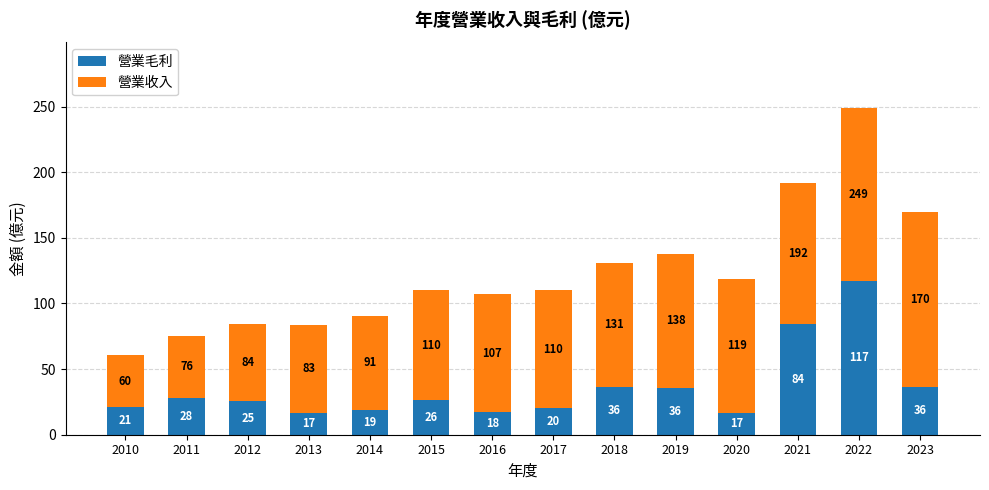

How many bars are there in total?

14